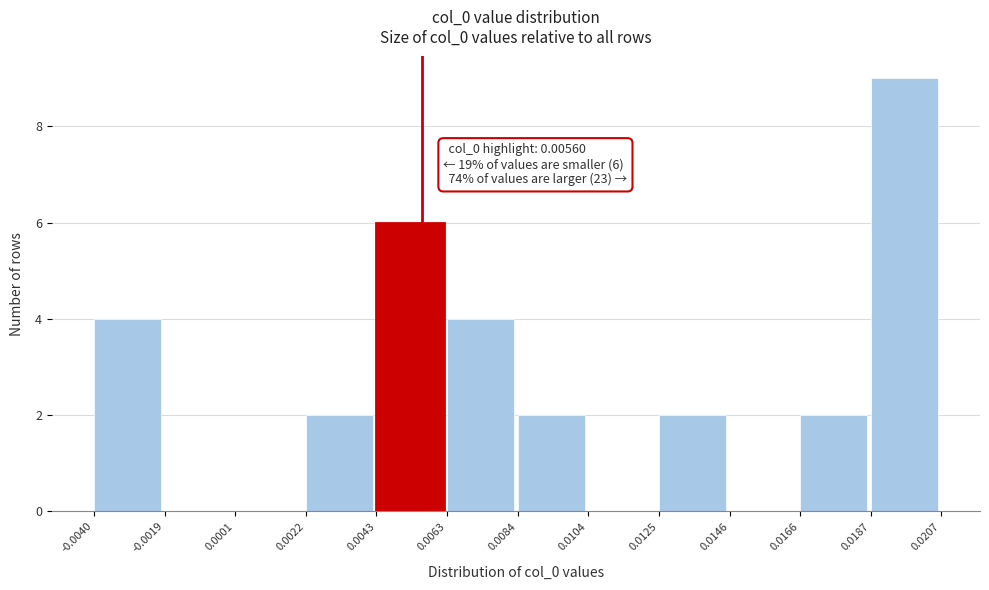

Which range on the x-axis has the tallest bar?

0.0187 to 0.0207